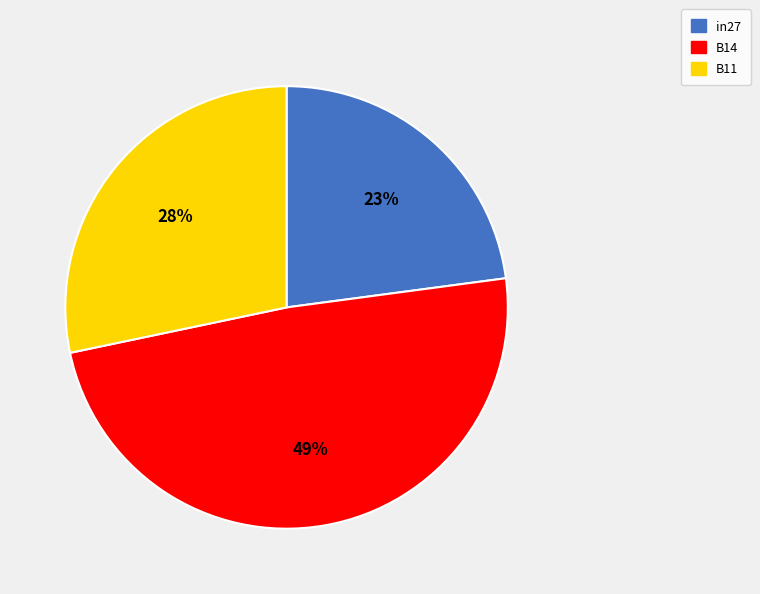

The B11 slice represents 28% of the pie. True or false?

True